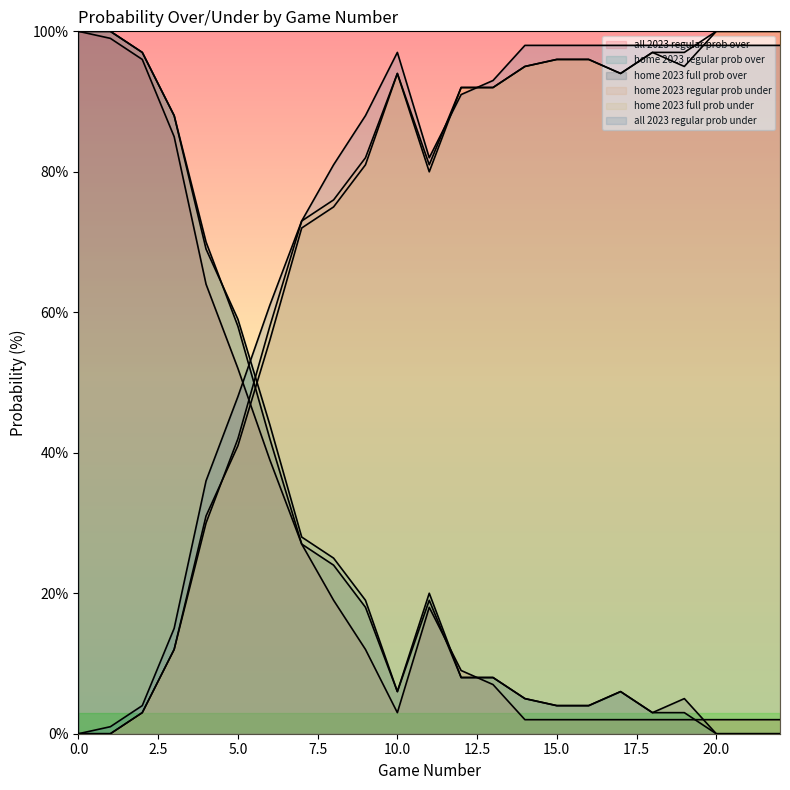

What is the total value across all series at 2?

300